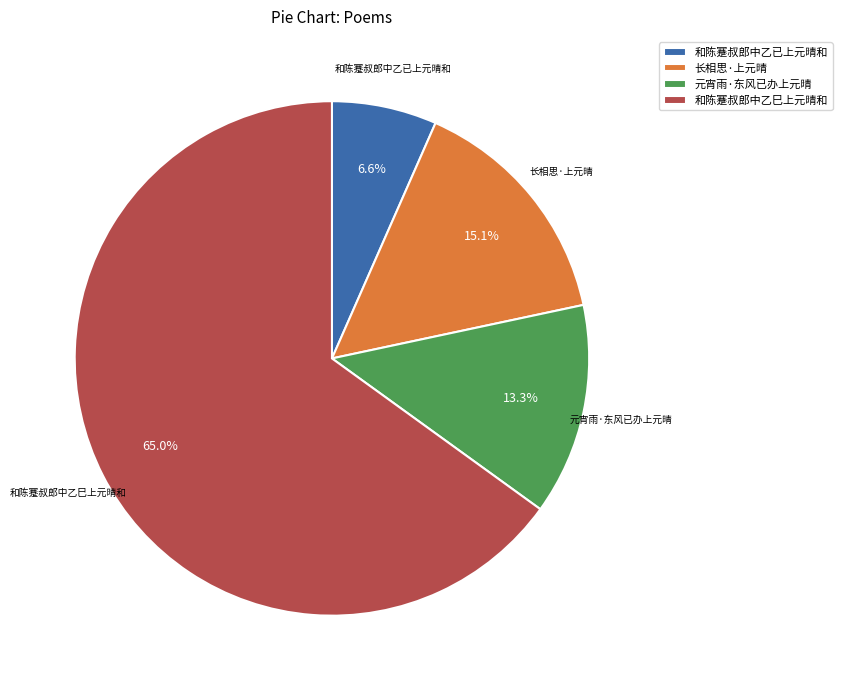

Which slice is the largest?

和陈蹇叔郎中乙巳上元晴和